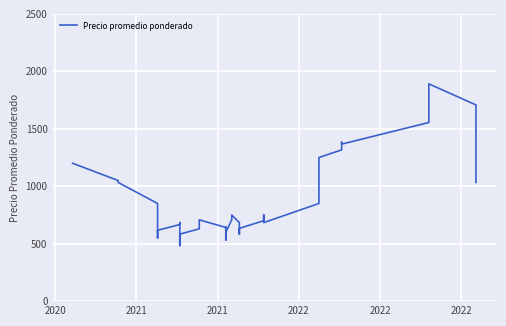

What is the sum of all values?

34829.3